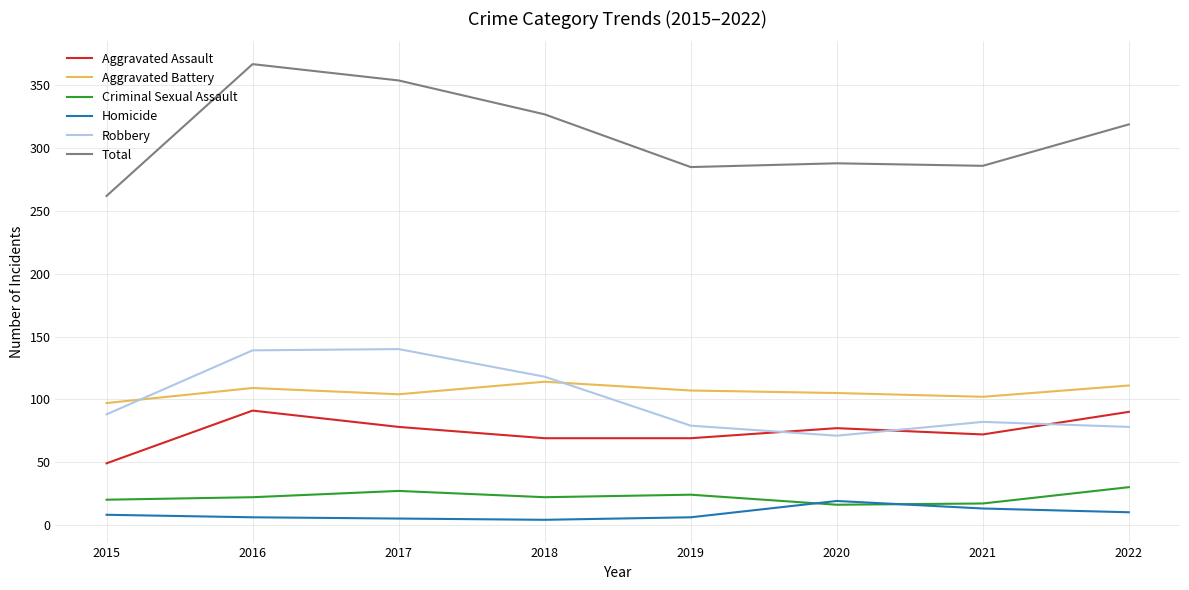

True or false: Homicide and Robbery intersect in this chart.

False